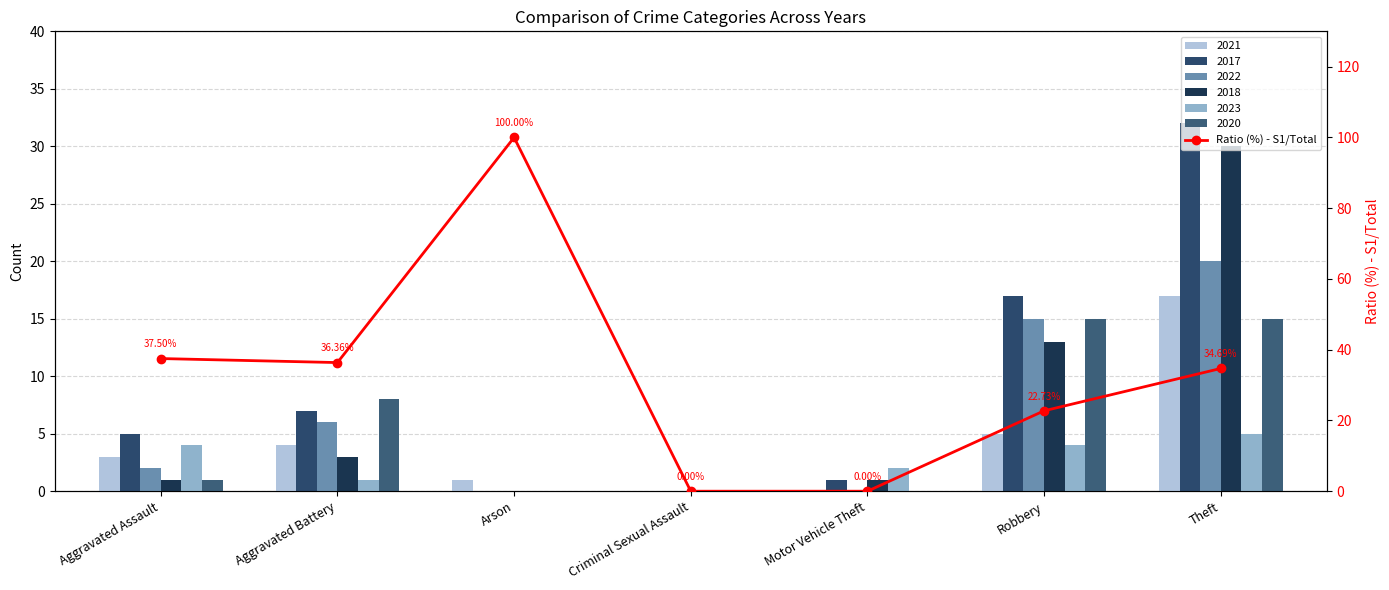

Between Motor Vehicle Theft and Robbery, which is larger?

Robbery